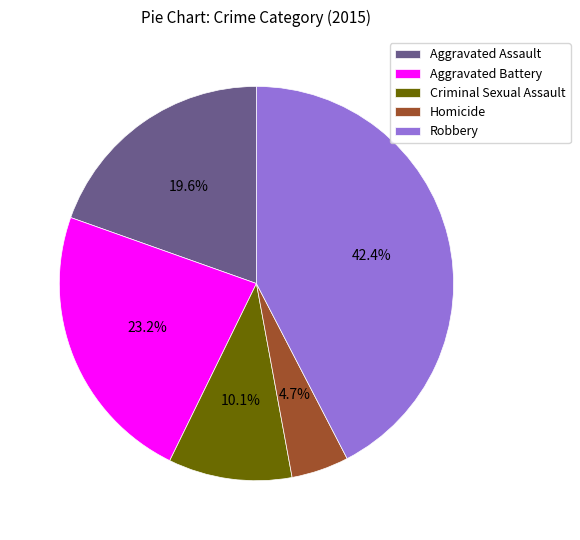

What is the ratio of the value at Robbery to the value at Homicide?

9.0